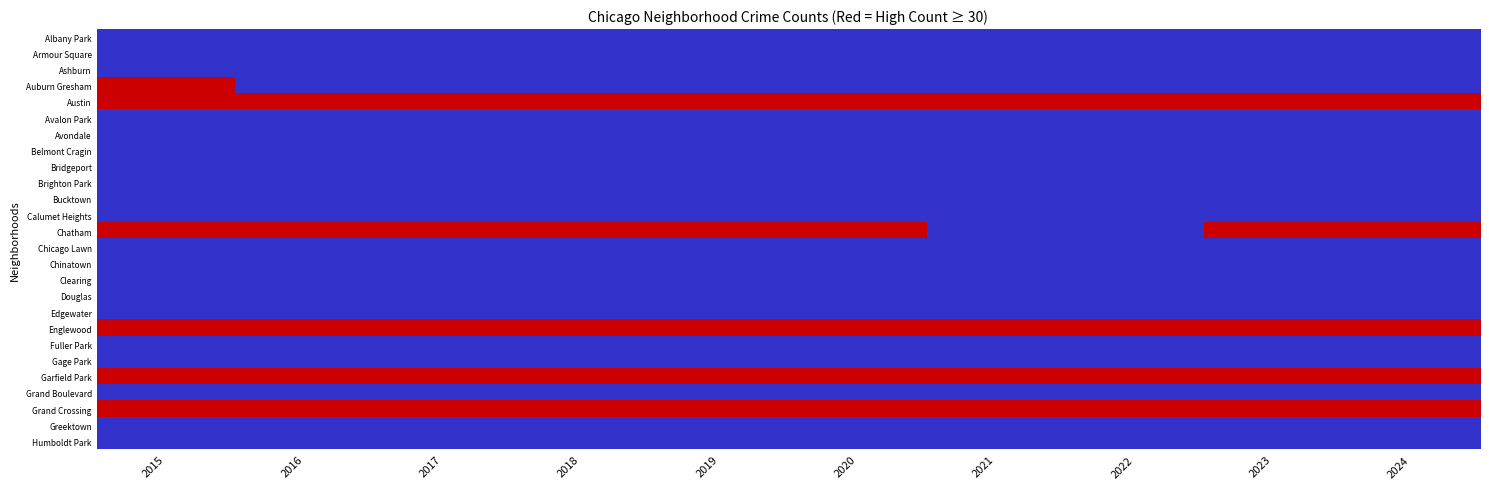

Which series has the largest total across all categories?

Austin